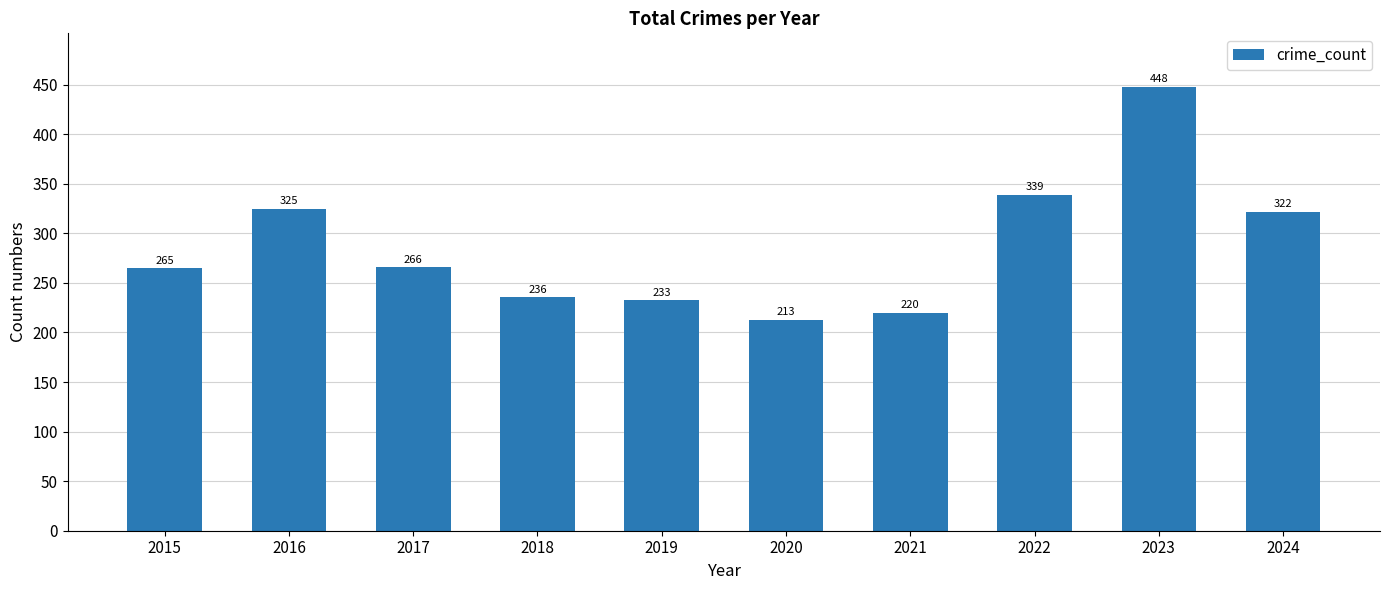

Is it true that the value at 2019 is 75?

False